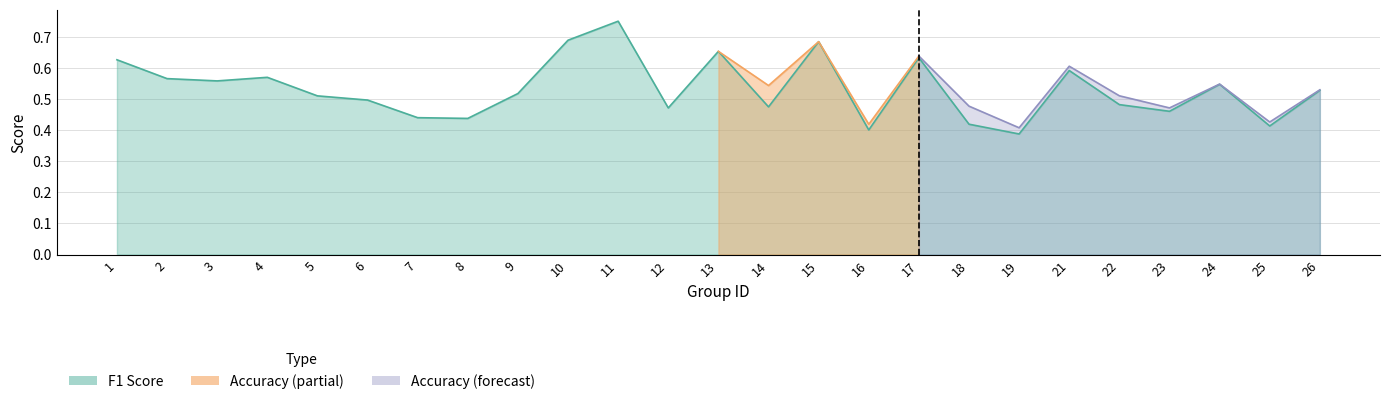

What is the average value?

0.5